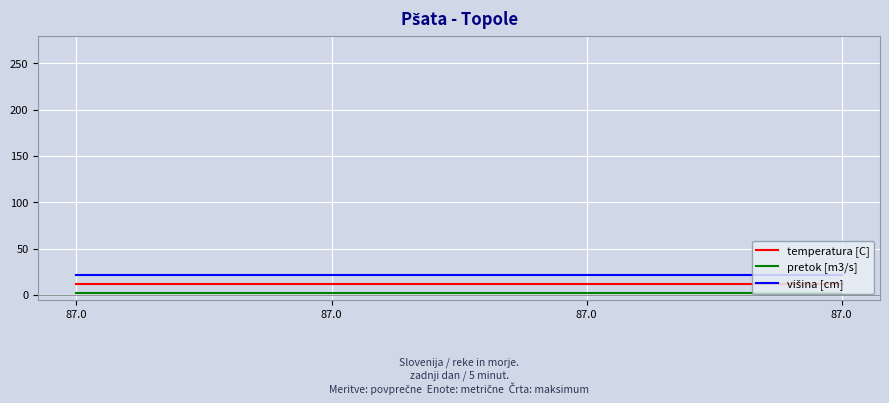

How many lines are shown in the chart?

3